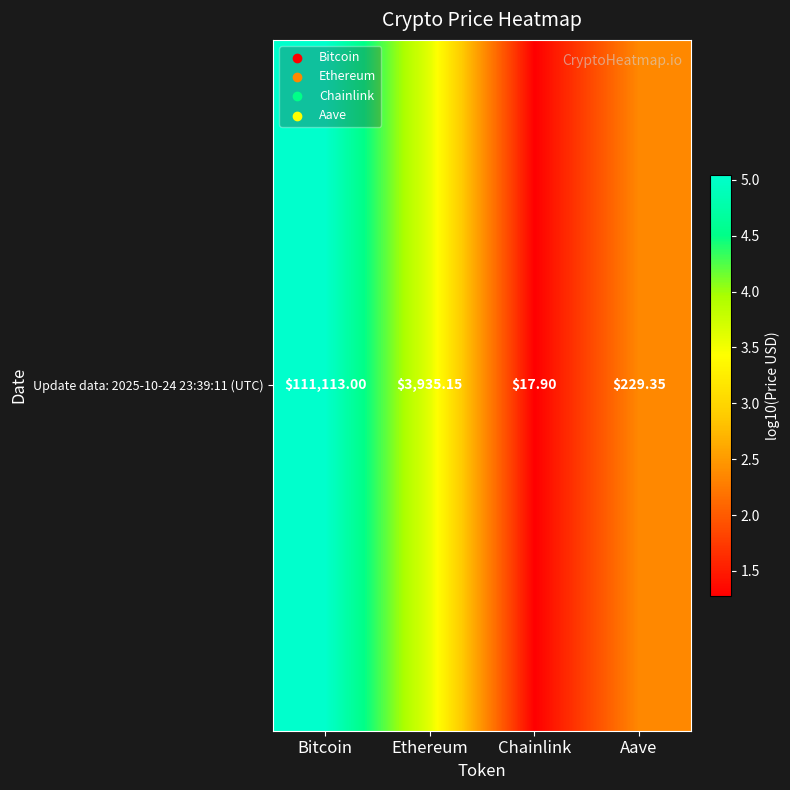

What is the average value?

3.1